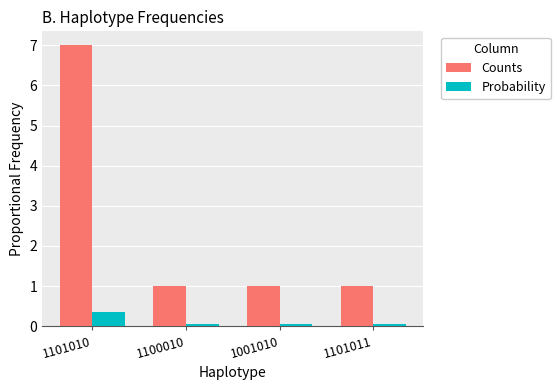

What is the average value of the Counts series?

2.5